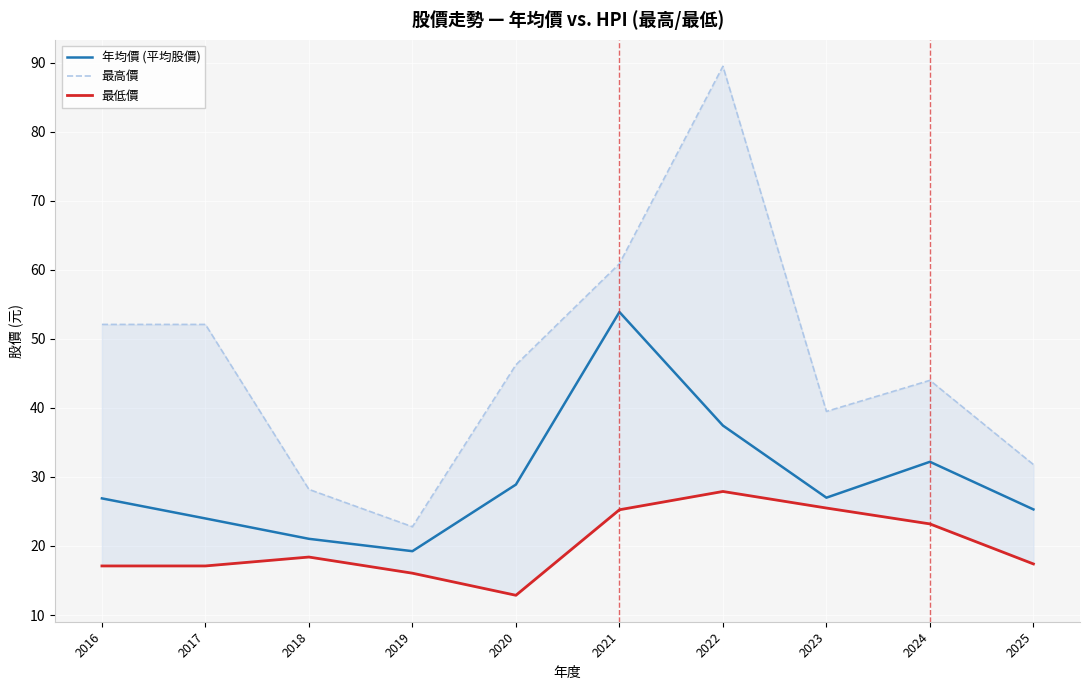

Which series has the widest spread of values?

最高價